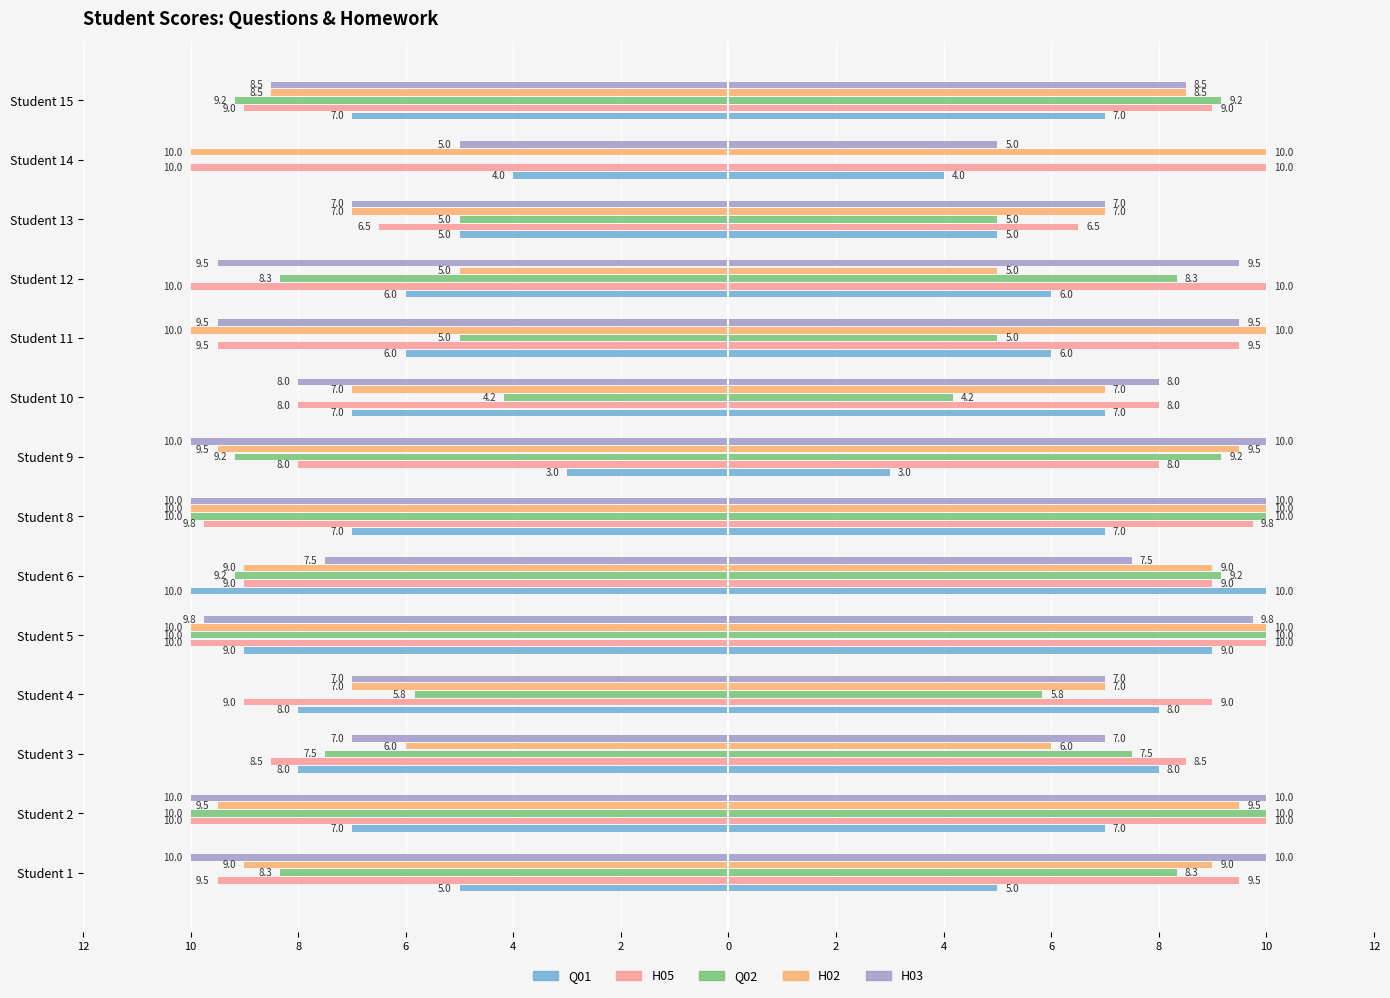

Is the value of Q02 at Student 3 greater than the value of H02 at Student 14?

Yes